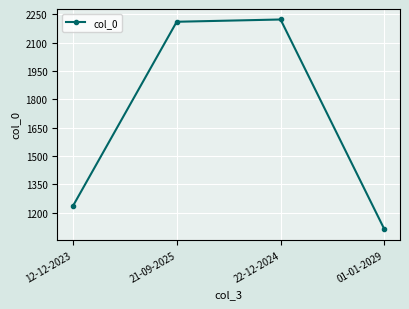

True or false: the data shows 2210 at 21-09-2025.

True